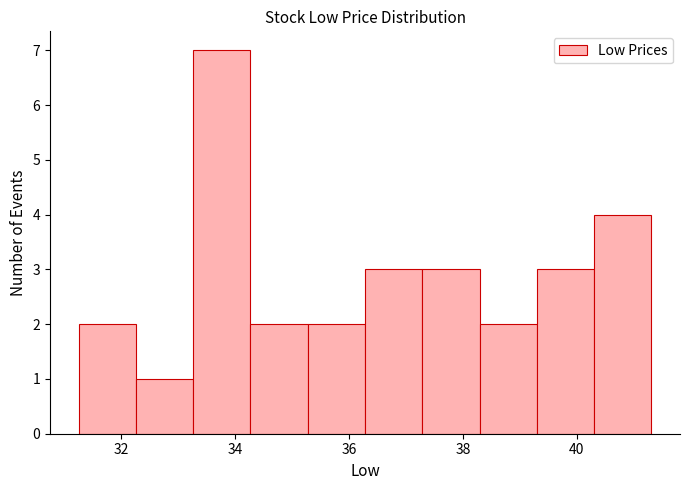

Reading left to right, list every bar in this chart as the range it spans on the x-axis followed by its height. Neither the bar edges nor the heights are printed on the chart, so give them approximately, as read against the axes.

31.2 to 32.2: 2
32.2 to 33.2: 1
33.2 to 34.2: 7
34.2 to 35.2: 2
35.2 to 36.2: 2
36.2 to 37.2: 3
37.2 to 38.2: 3
38.2 to 39.2: 2
39.2 to 40.4: 3
40.4 to 41.4: 4